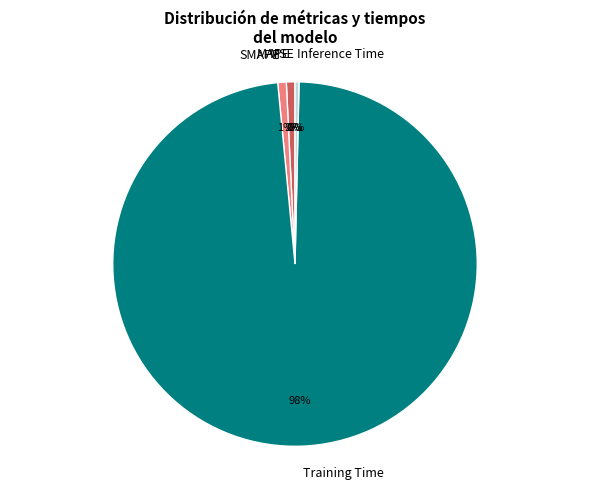

What is the majority slice?

Training Time